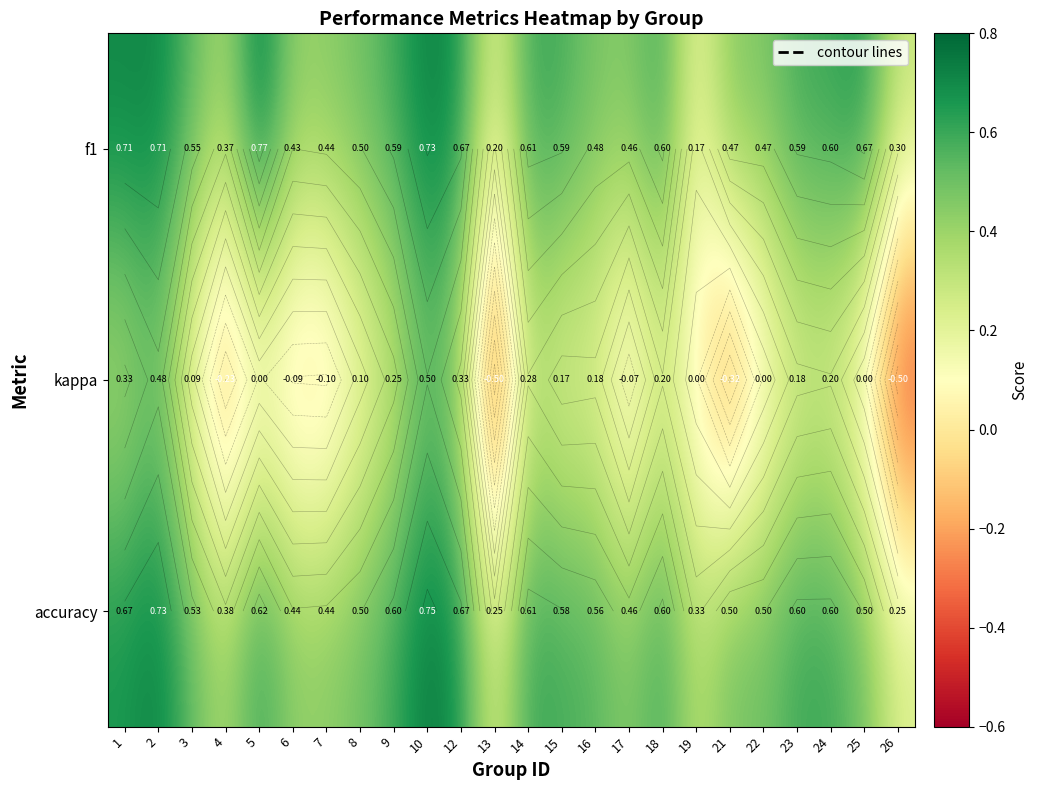

Count the number of data series in this chart.

3